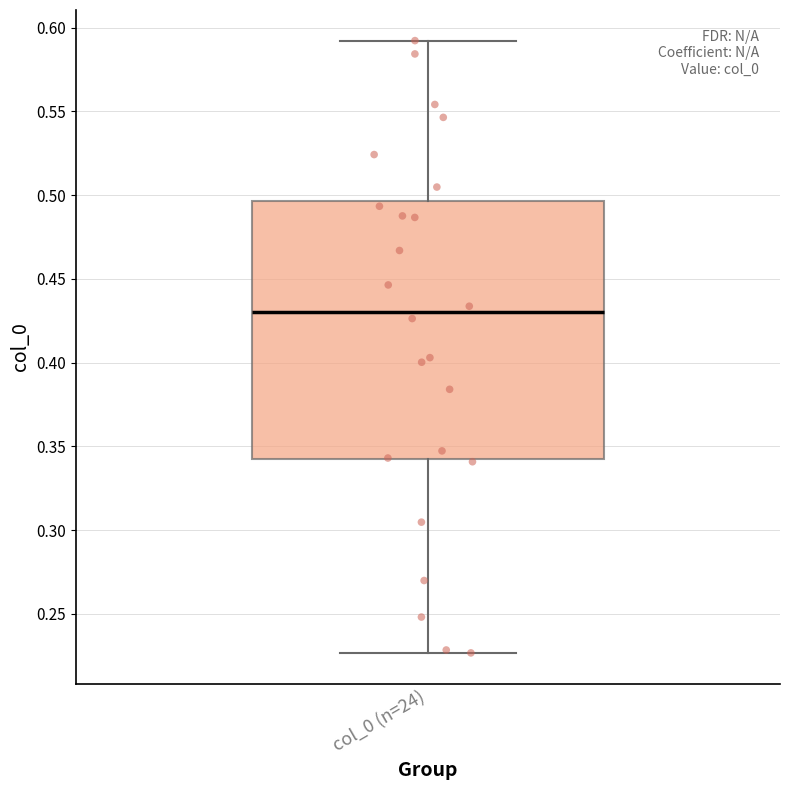

Where does the upper whisker of the box for col_0 (n=24) end on the y-axis? The values are not printed on the chart, so give them approximately, as read against the axis.

0.590